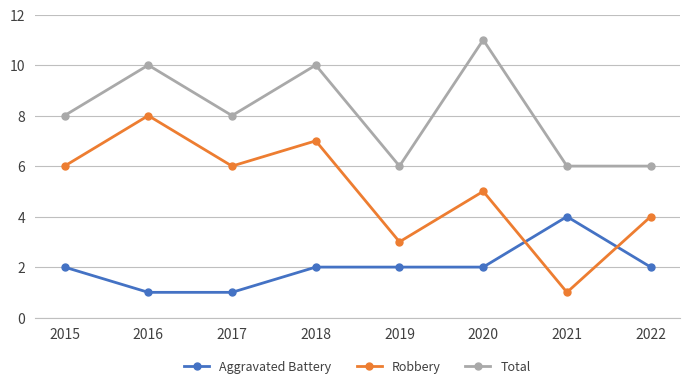

The Total series shows 6 at 2022. True or false?

True